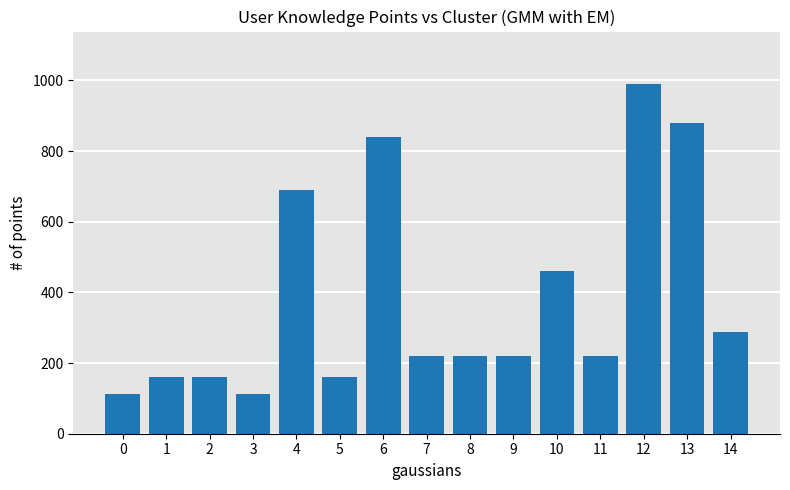

What is the maximum value shown in the chart?

990